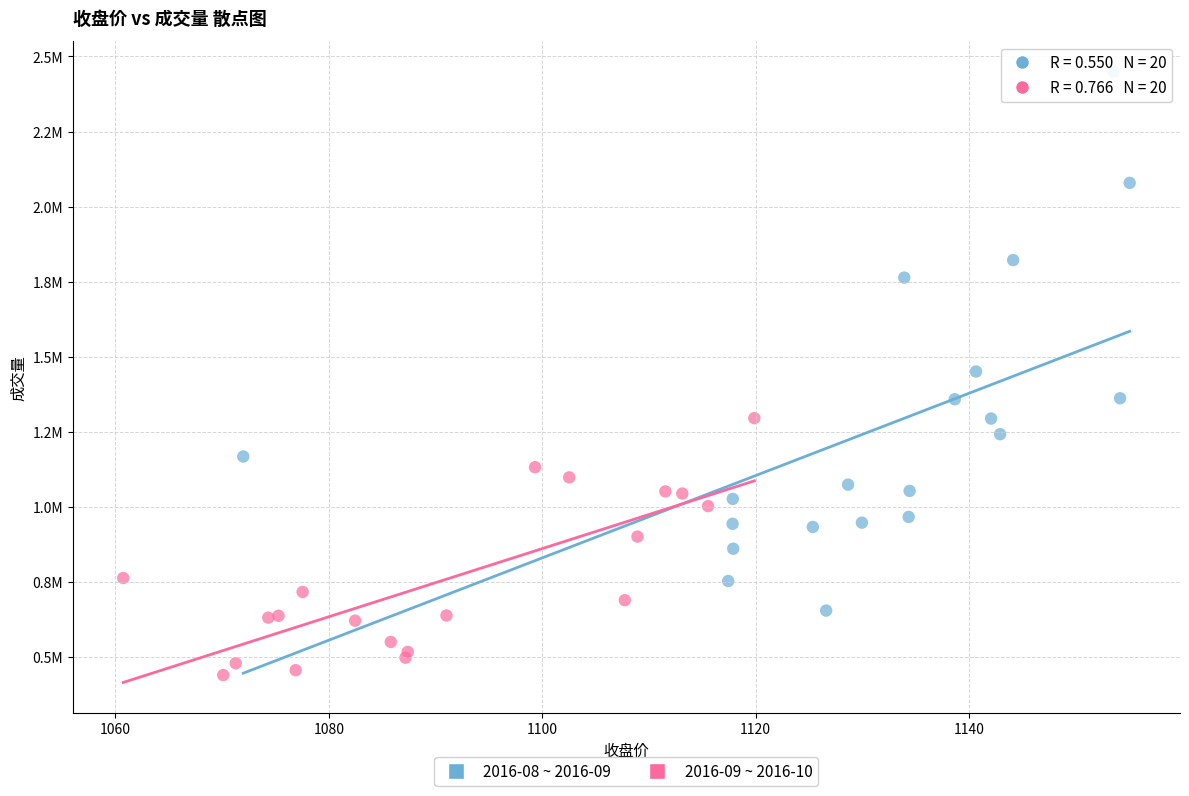

What are all the series names shown in the legend?

2016-08 ~ 2016-09, 2016-09 ~ 2016-10